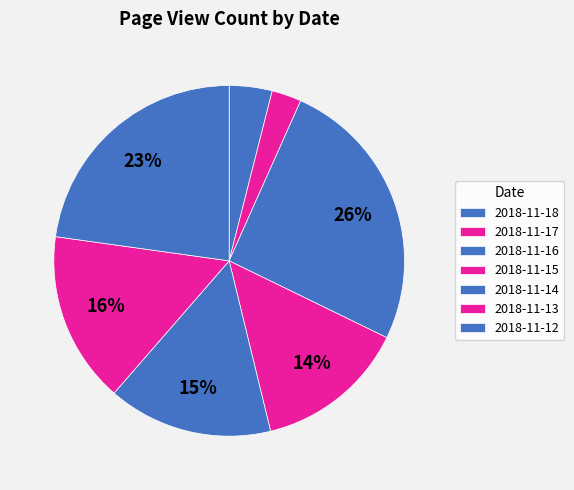

What is the largest slice in the pie chart?

2018-11-16